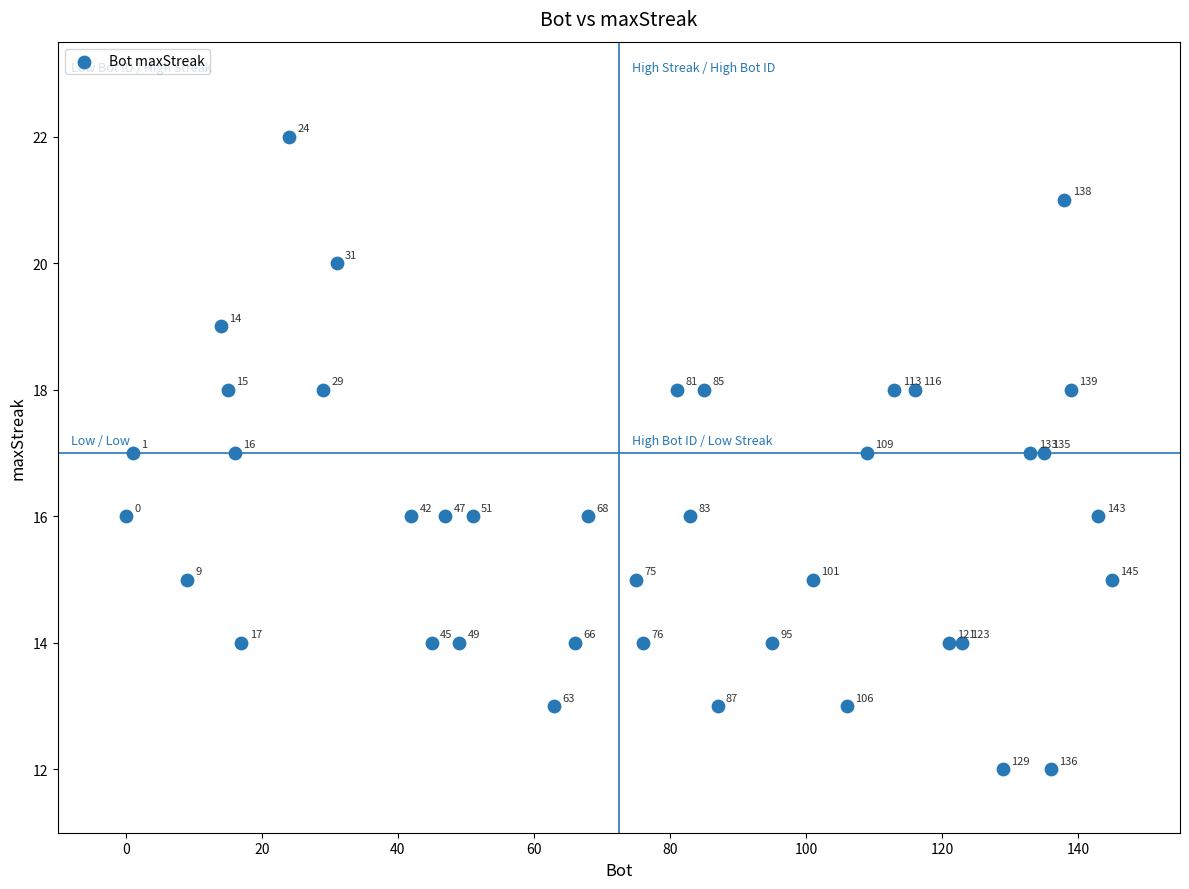

What Y value in the scatter plot is closest to 17?

17